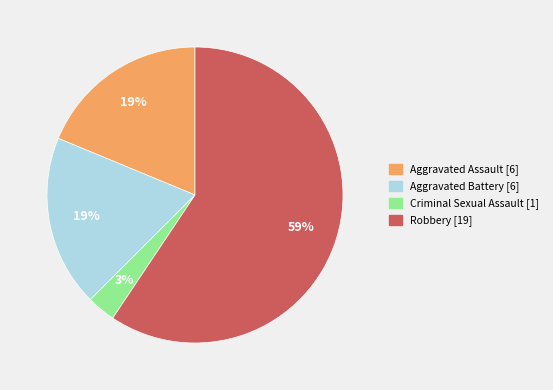

Between Aggravated Assault and Criminal Sexual Assault, which is larger?

Aggravated Assault